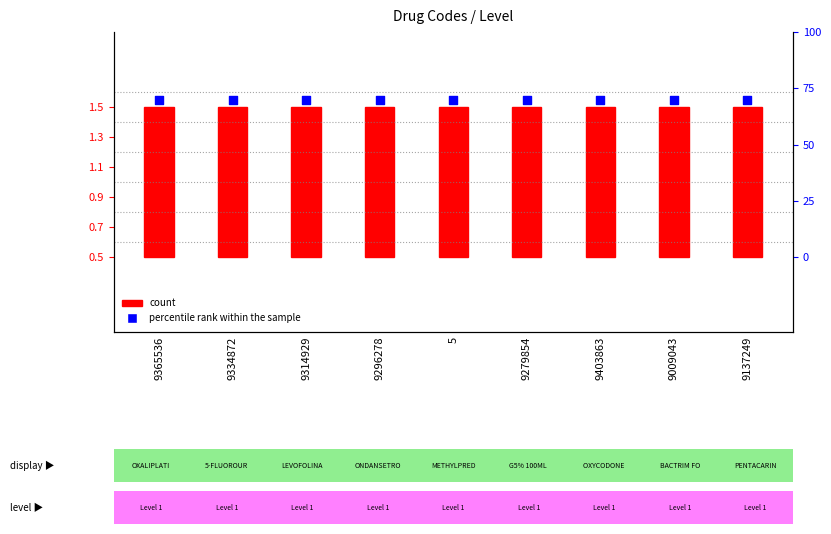

Which series contains the highest Y value?

percentile rank within the sample